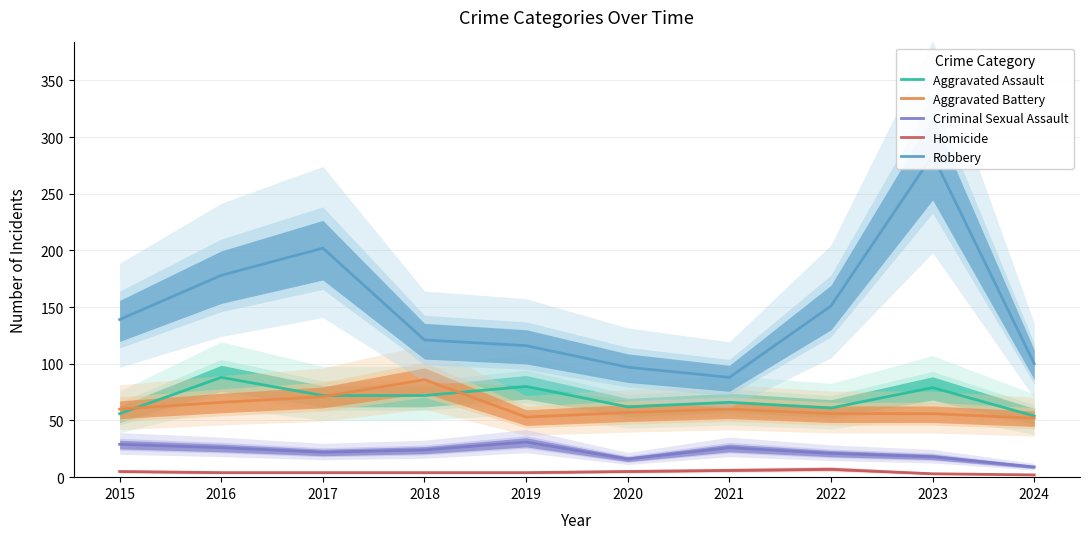

How many interior local peaks does the Robbery series have?

2